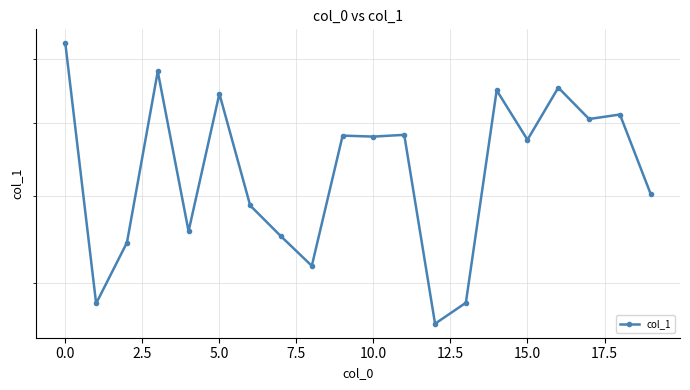

How many data points does each series have?

20